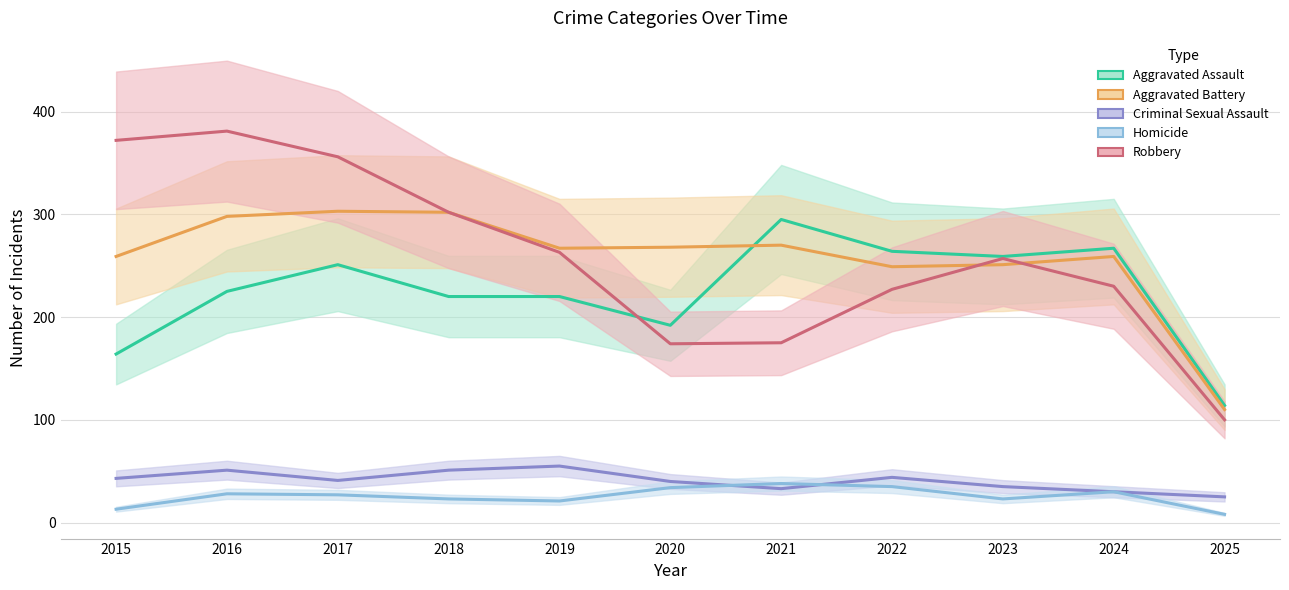

What is the difference between the maximum and minimum values in the Aggravated Battery series?

193